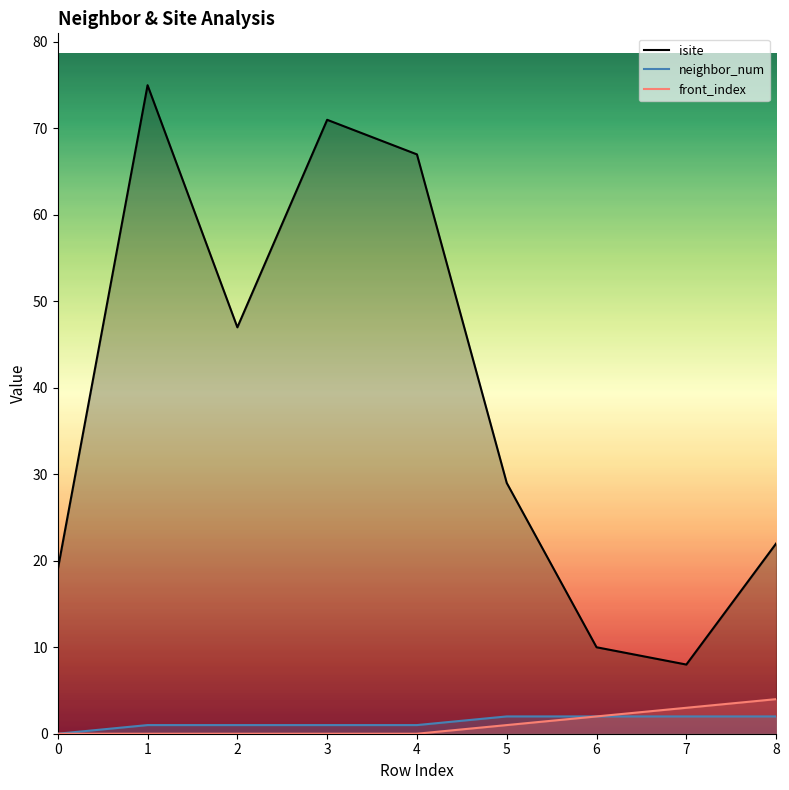

Which series has the largest range (max minus min)?

isite